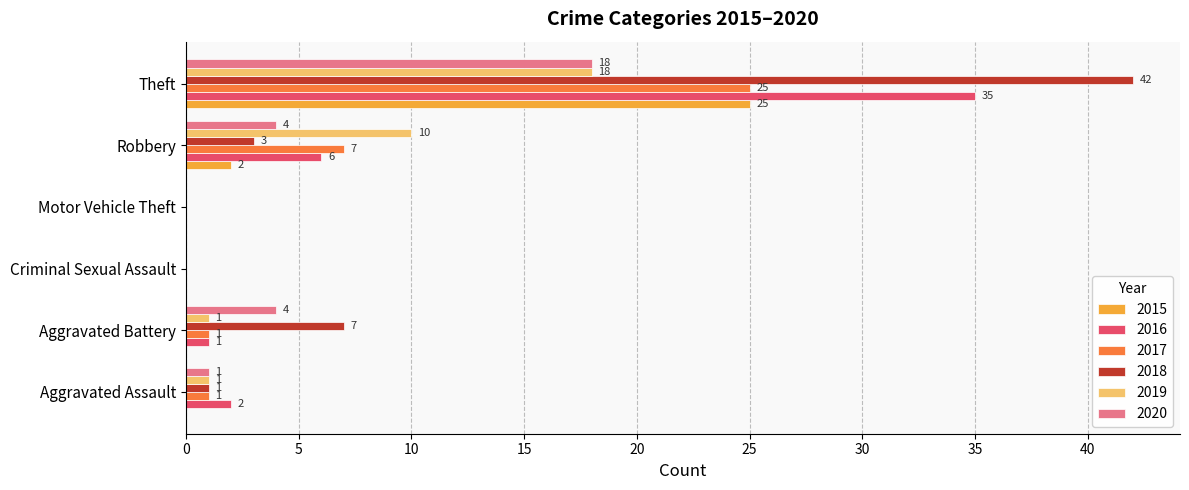

What is the sum of all 2018 values?

53